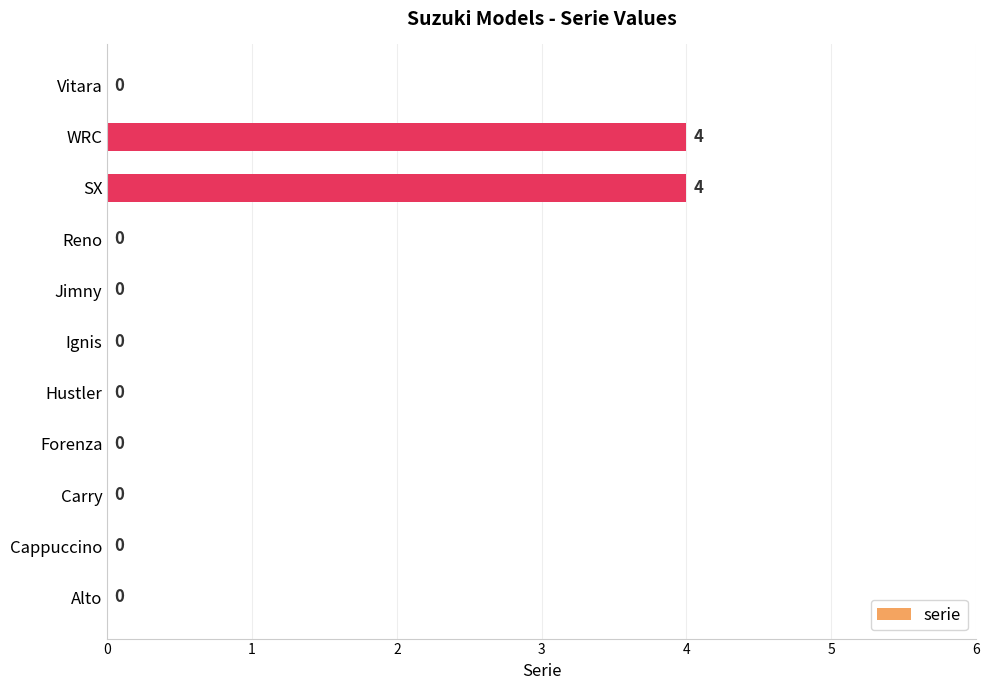

How many categories are shown in the chart?

11